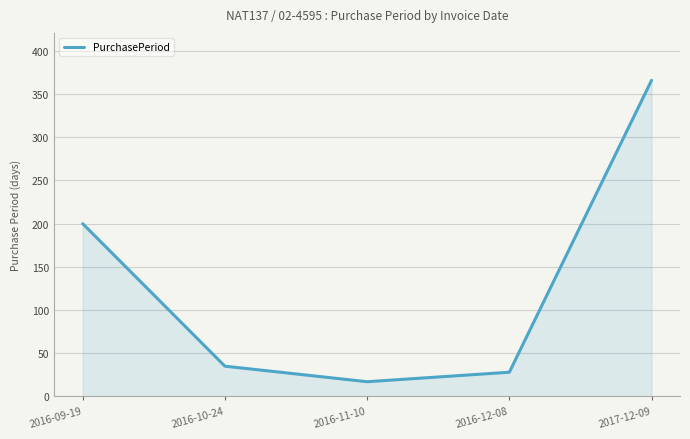

What is the change in value from 2016-12-08 to 2017-12-09?

+338